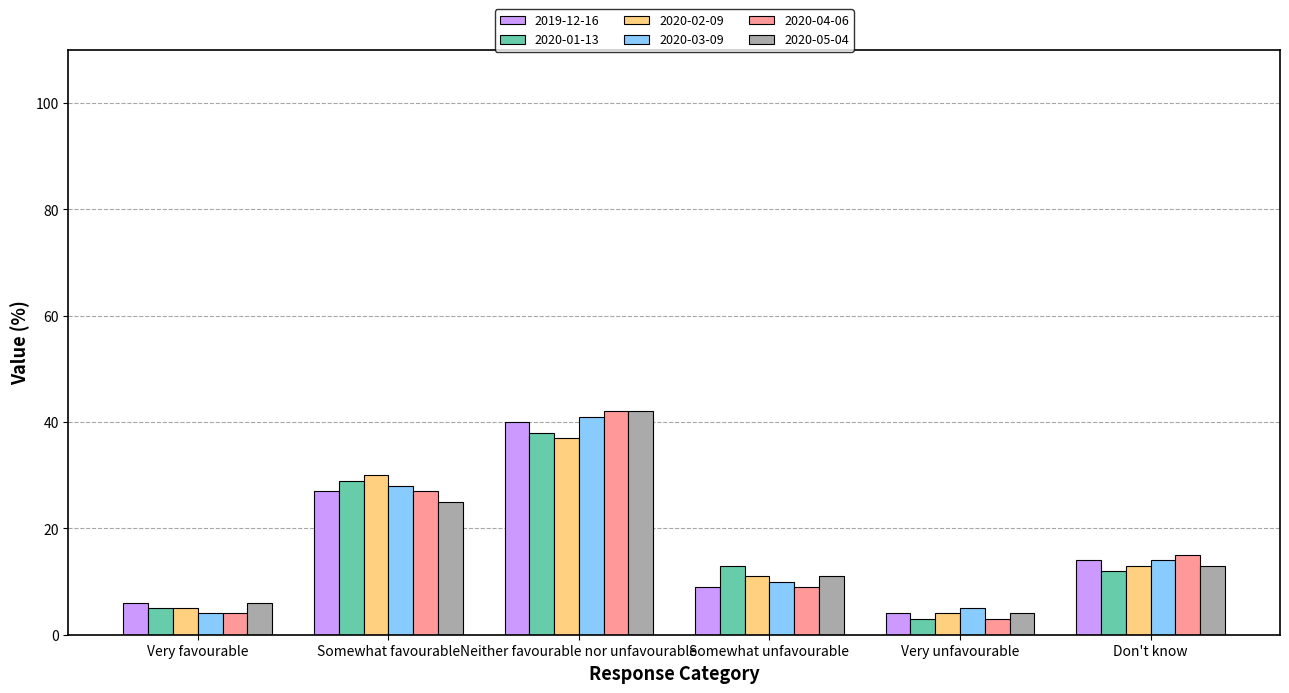

At which category is the sum across all series the highest?

Neither favourable nor unfavourable